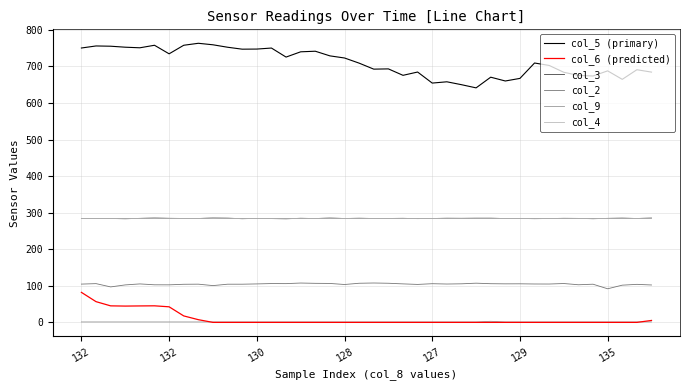

True or false: col_6 (predicted) and col_2 cross at least once.

False